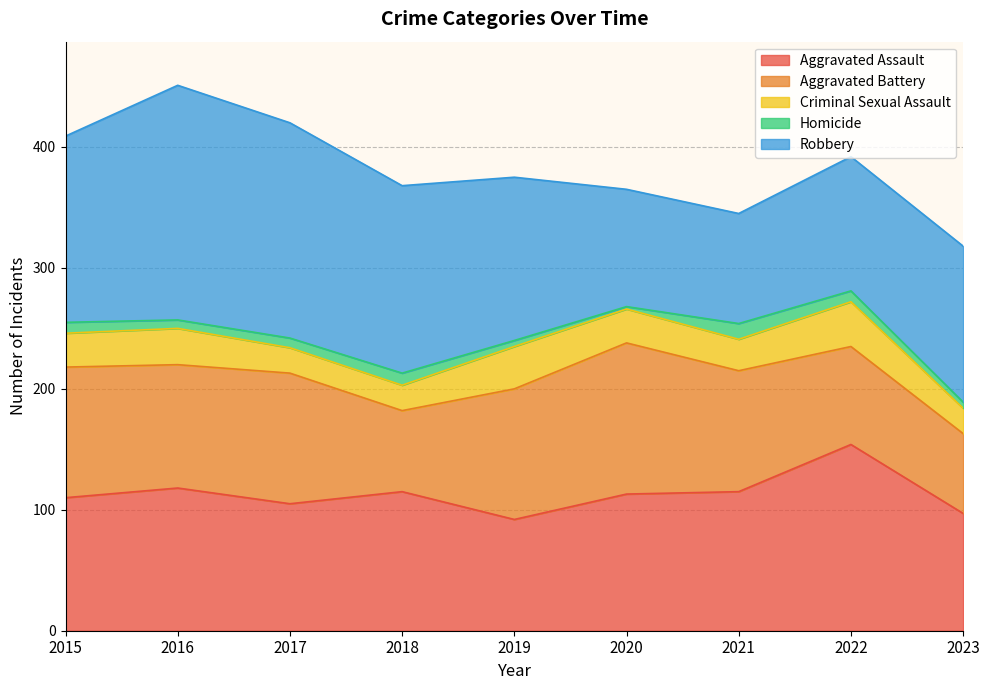

The Aggravated Assault series shows 115 at 2021. True or false?

True